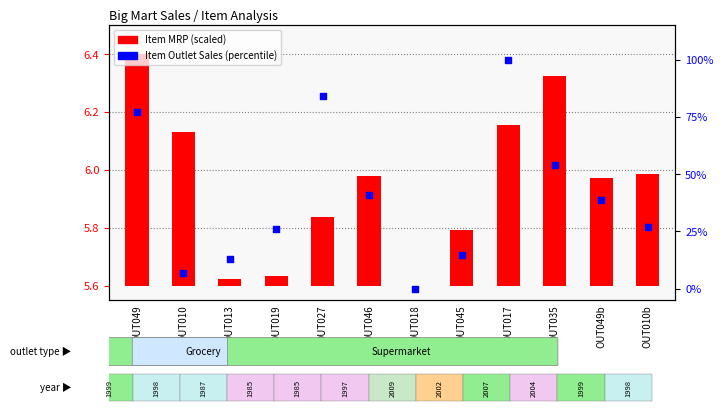

Is the value of Item MRP (scaled) at OUT013 greater than the value of Item Outlet Sales (percentile) at OUT010b?

No